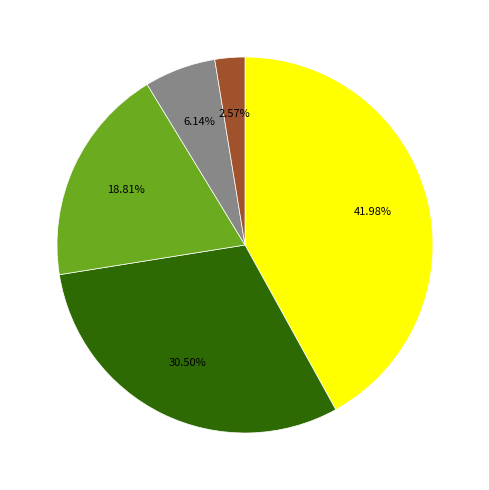

Is there a majority slice in this chart?

No